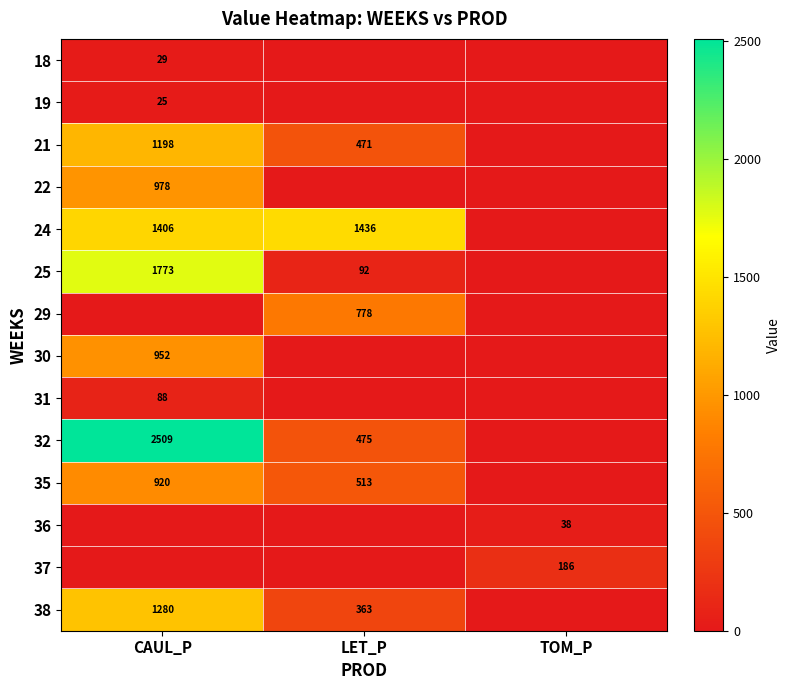

True or false: 19 has a value of 7 at CAUL_P.

False